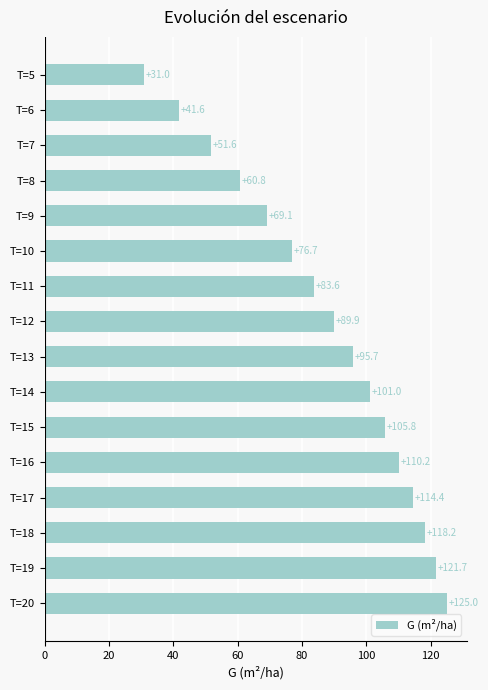

How many values are below 95?

8